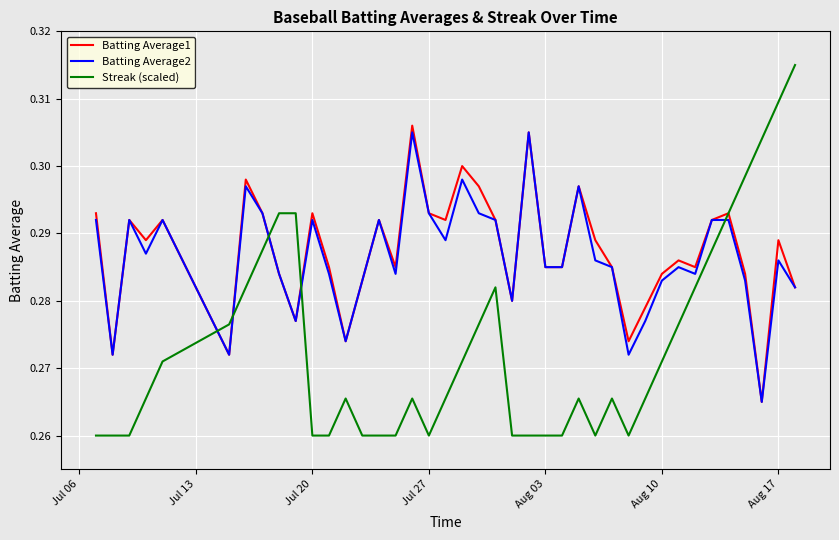

True or false: Streak (scaled) and Batting Average2 cross at least once.

True